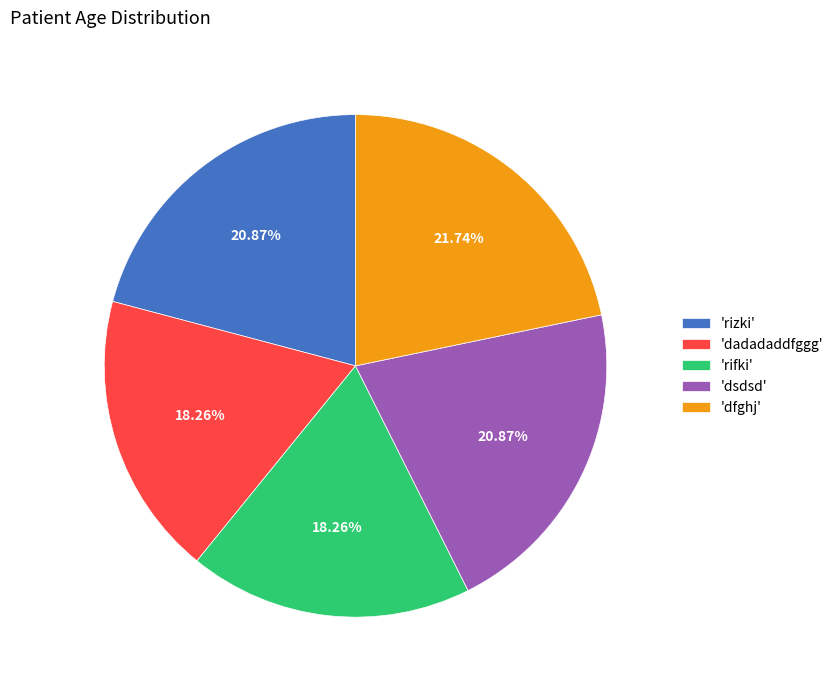

To the nearest percent, what is the difference between the largest and smallest slice percentages?

3%